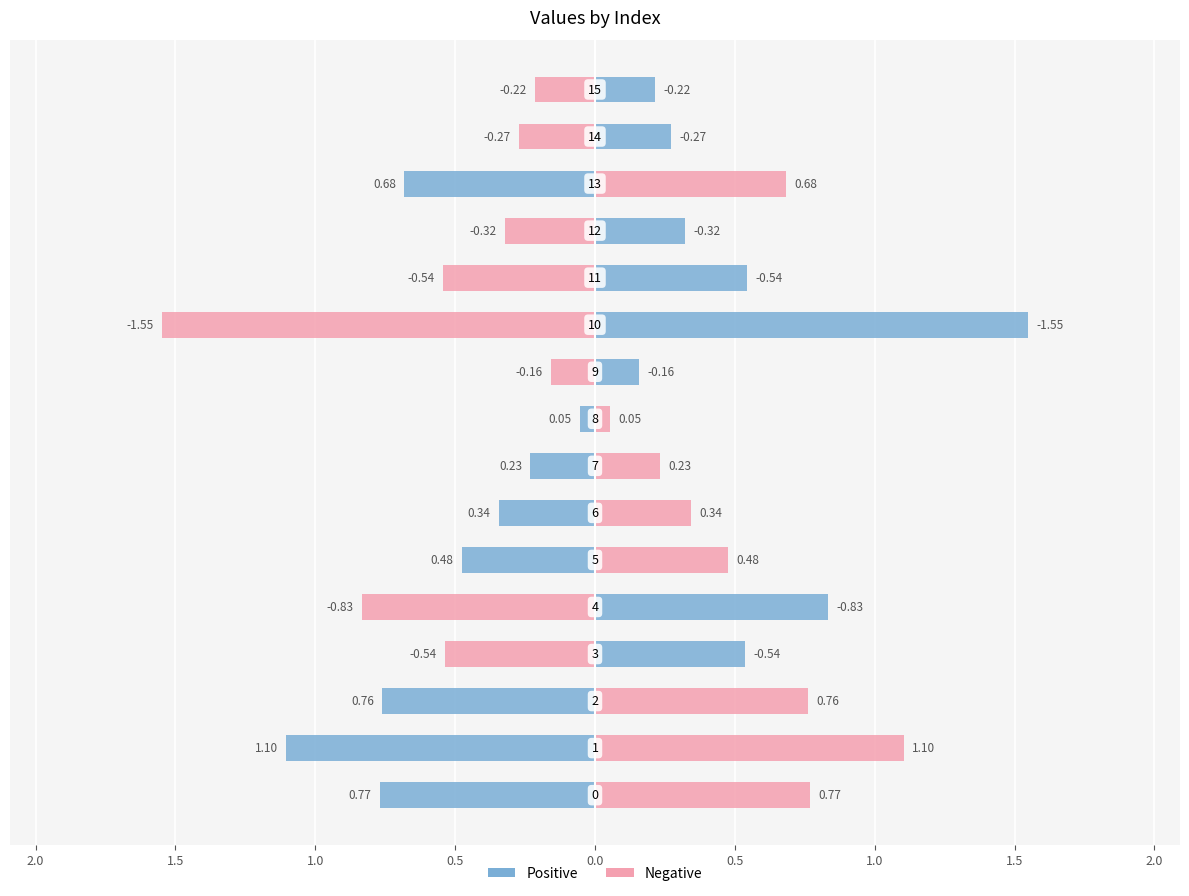

At 14, list the series in order from smallest to largest.

col_1 (left), col_1 (right)